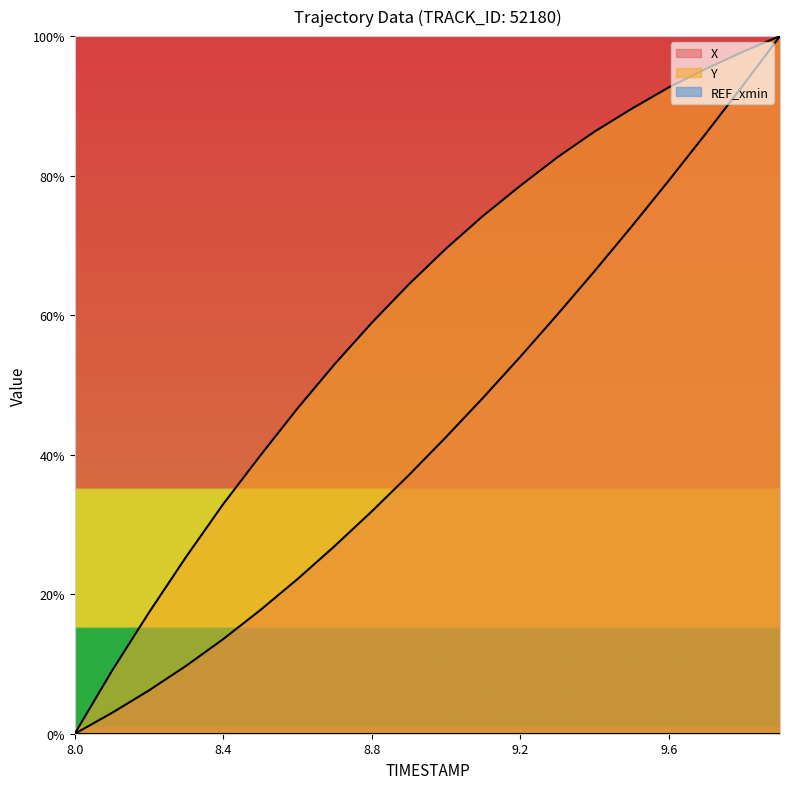

What is the difference between the second highest and minimum values in the Y series?

97.8